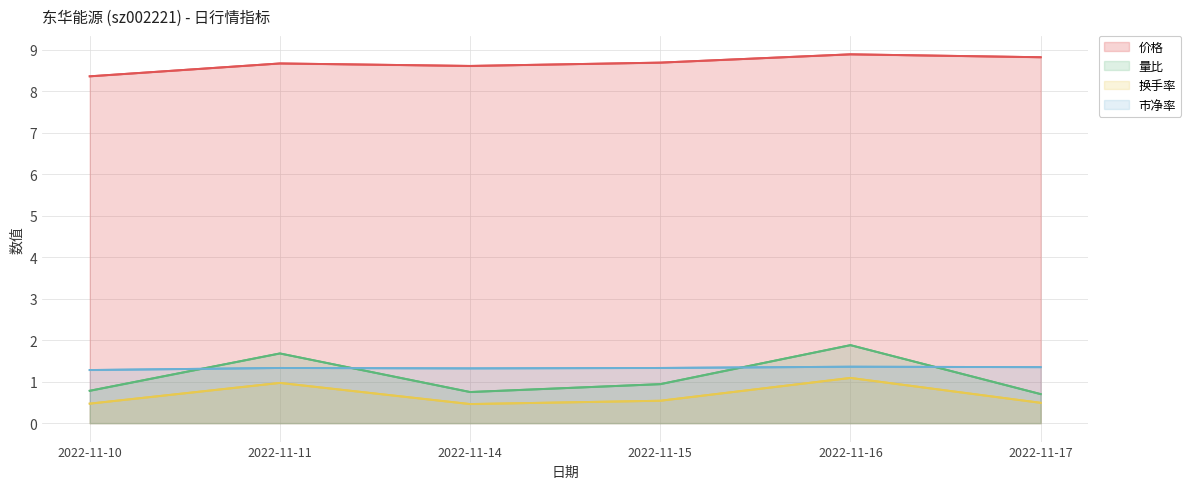

What is the sum of the 量比 values at 2022-11-11 and 2022-11-10?

2.5